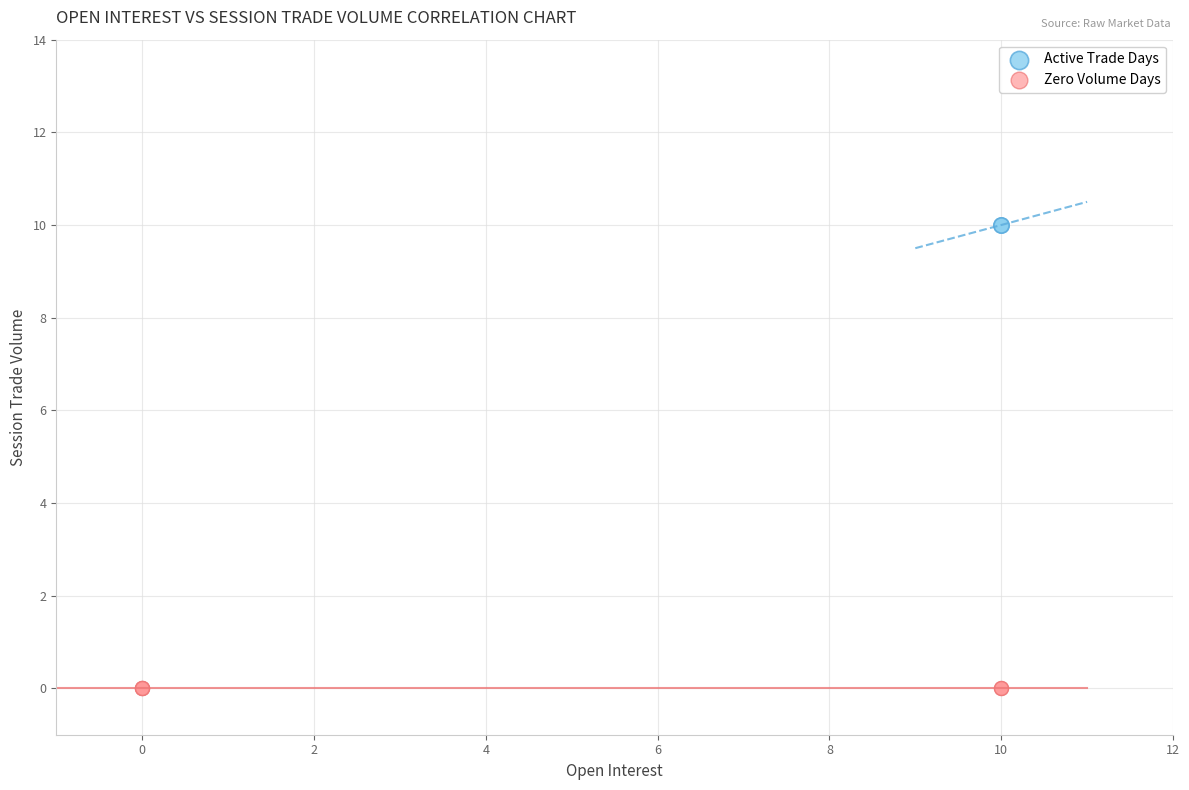

Which series contains the highest Y value?

Active Trade Days